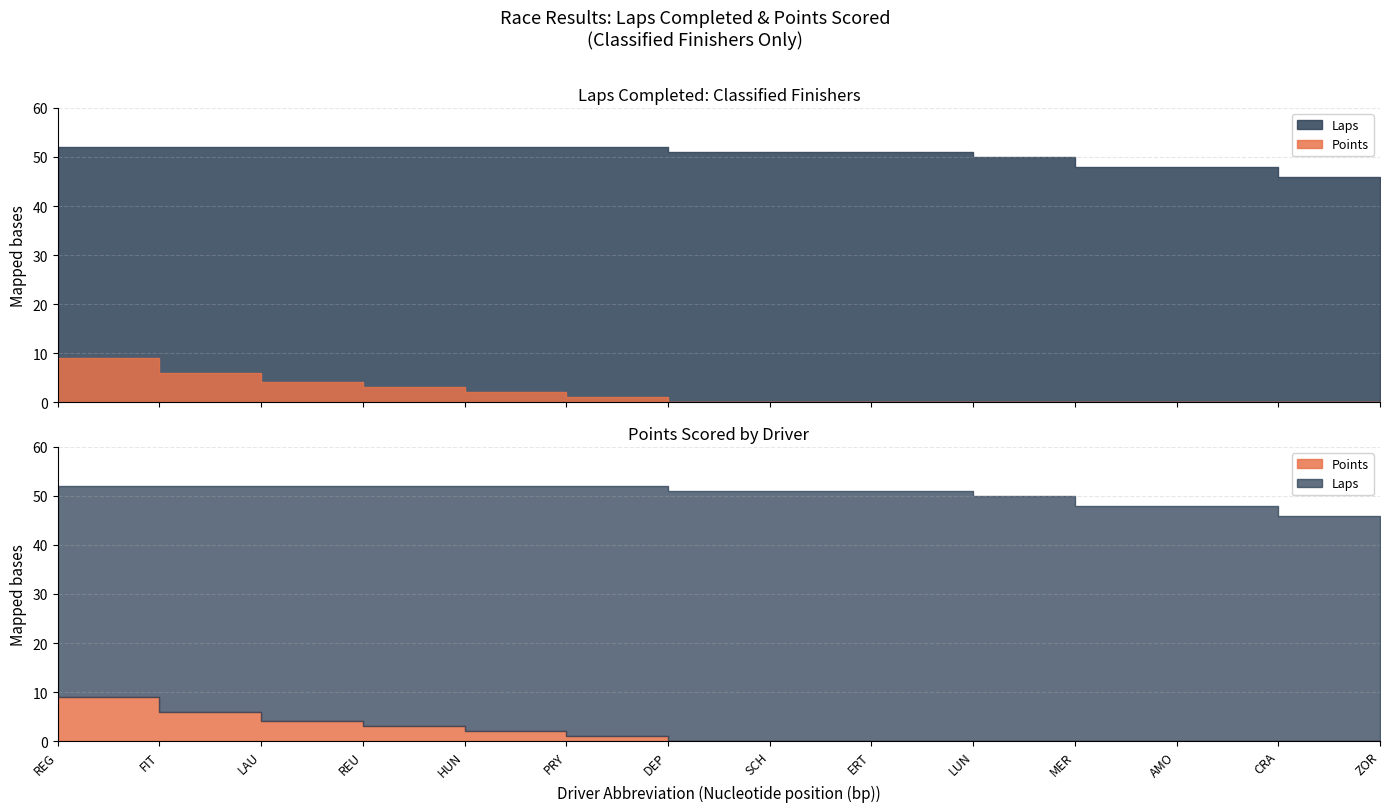

What is the difference between the Laps values at HUN and LUN?

2